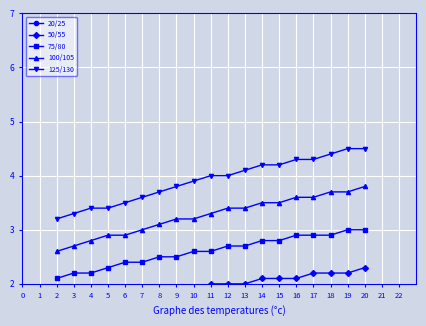

Count the 75/80 values in the range 2 to 3.

19